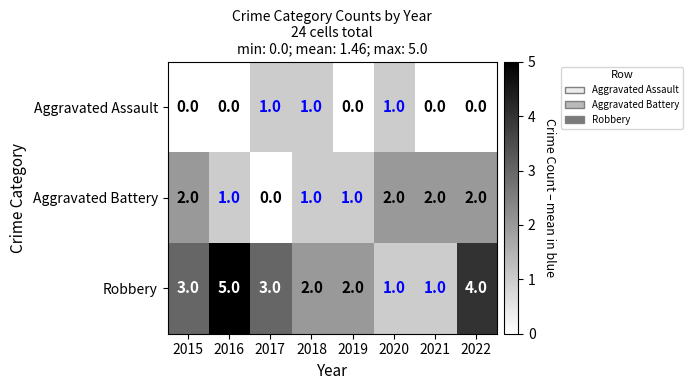

The value of Aggravated Assault at 2016 is 1. True or false?

False